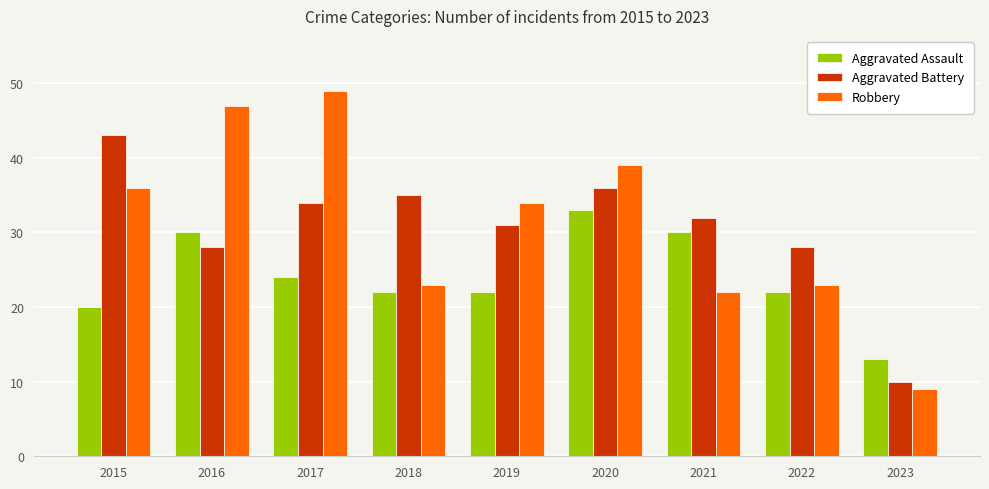

The Robbery series shows 31 at 2018. True or false?

False